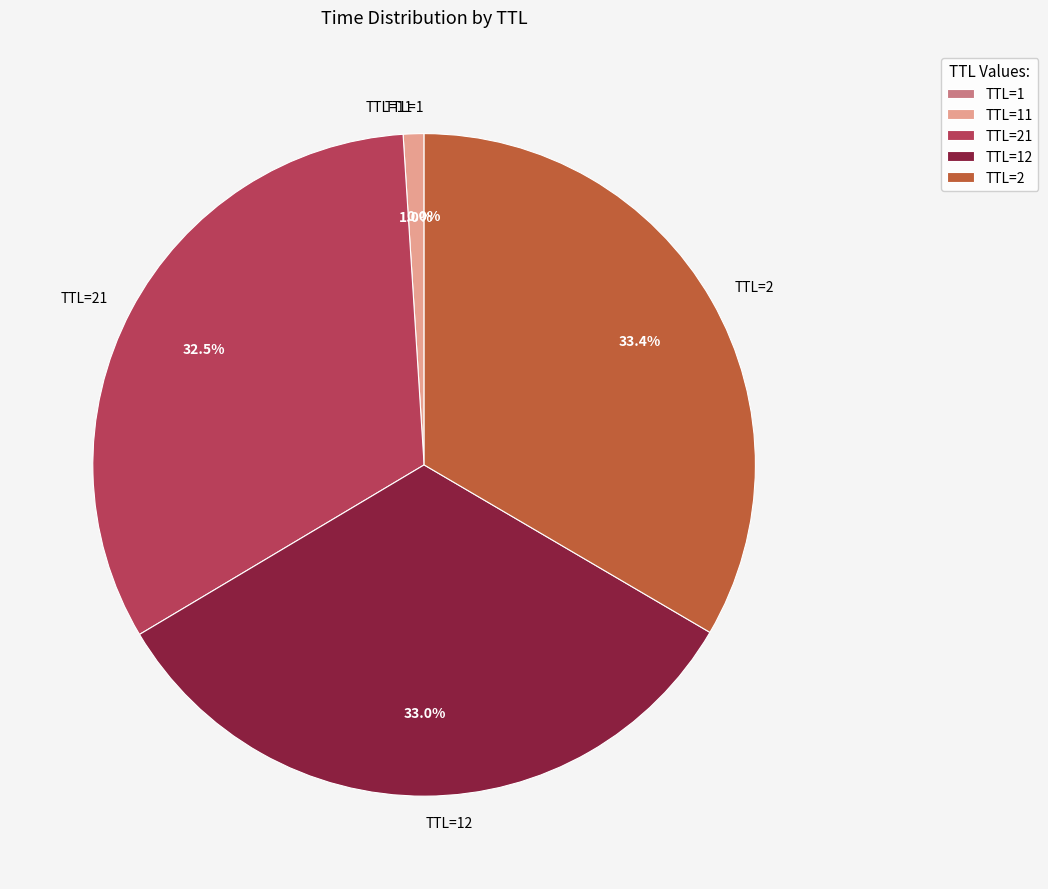

How much of the chart is everything except TTL=21?

67.5%